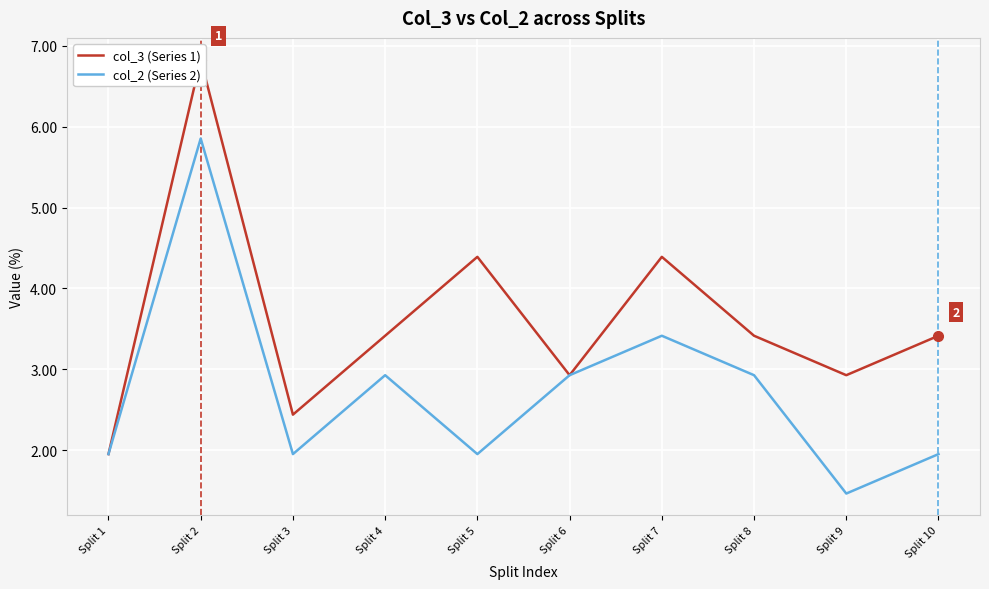

Is the value of col_2 (Series 2) at Split 4 greater than the value of col_3 (Series 1) at Split 3?

Yes